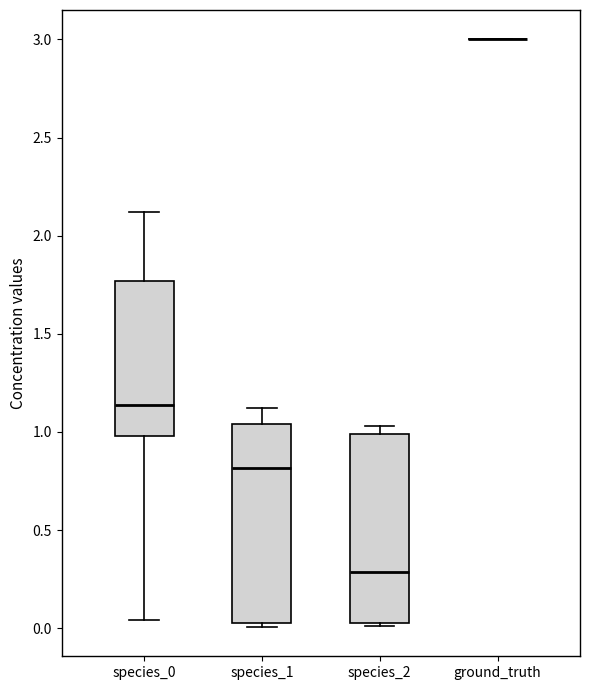

Reading left to right, read every box against the y-axis: the position of its median line, the range the box covers, and the ends of its whiskers. The values are not printed on the chart, so give them approximately, as read against the axis.

species_0: median 1.15, box 1.00 to 1.75, whiskers 0.05 to 2.10
species_1: median 0.80, box 0.05 to 1.05, whiskers 0.00 to 1.10
species_2: median 0.30, box 0.00 to 1.00, whiskers 0.00 to 1.05
ground_truth: box collapsed to a line at 3.00, whiskers 3.00 to 3.00